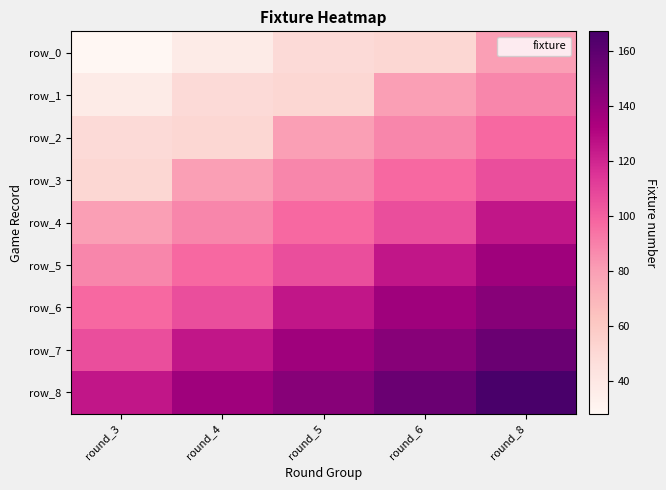

True or false: row_4 has a value of 125 at round_8.

True